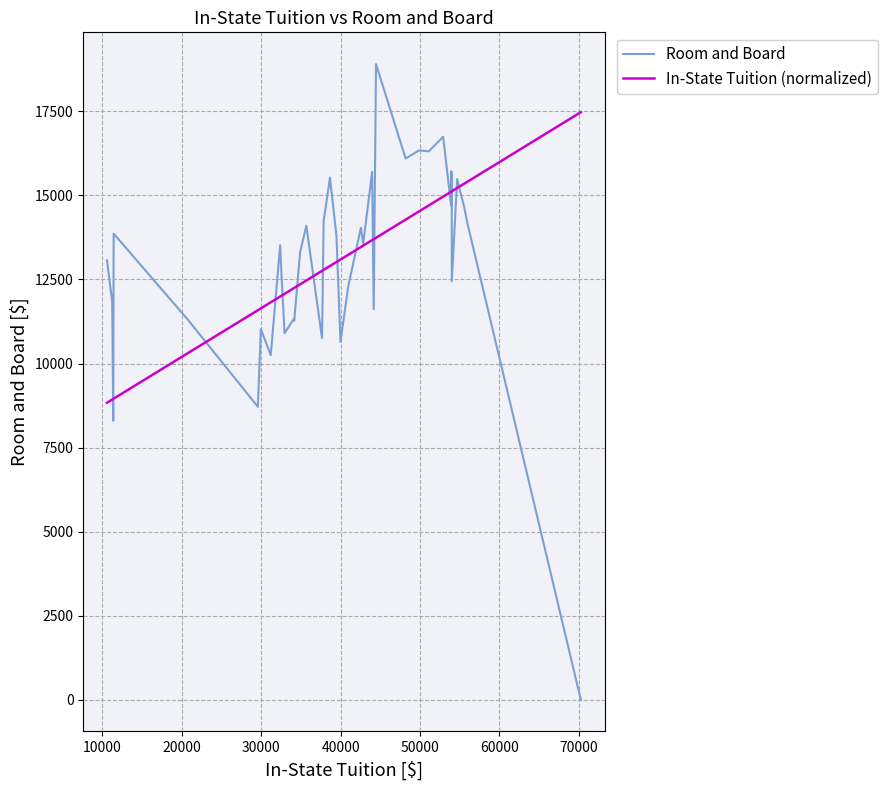

What is the maximum value shown in the chart?

18907.0